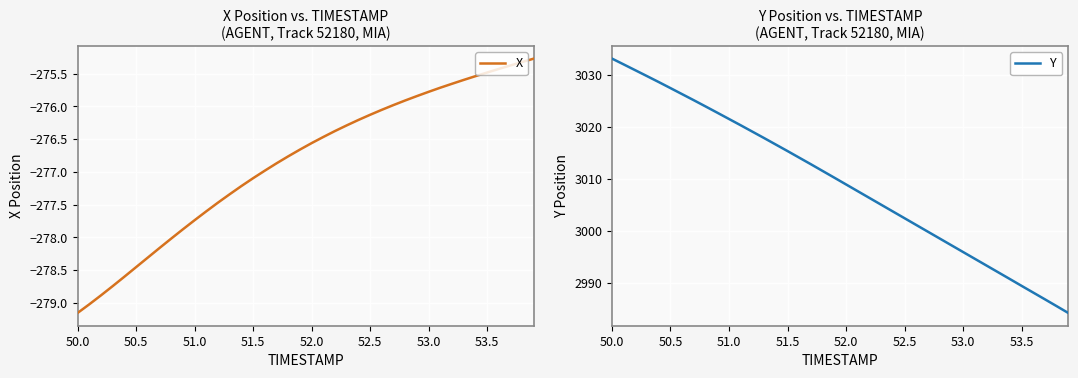

Reading right to left, transcribe all the data shown in this chart.

X: -275.3	-275.3	-275.4	-275.4	-275.5	-275.5	-275.6	-275.7	-275.7	-275.8	-275.8	-275.9	-276.0	-276.1	-276.1	-276.2	-276.3	-276.4	-276.5	-276.6	-276.7	-276.8	-276.9	-277.0	-277.1	-277.2	-277.3	-277.5	-277.6	-277.7	-277.9	-278.0	-278.2	-278.3	-278.5	-278.6	-278.7	-278.9	-279.0	-279.2
Y: 2984.1	2985.5	2986.8	2988.1	2989.4	2990.7	2992.0	2993.3	2994.6	2995.9	2997.2	2998.5	2999.8	3001.1	3002.4	3003.7	3005.0	3006.3	3007.6	3008.9	3010.2	3011.5	3012.8	3014.0	3015.3	3016.6	3017.8	3019.0	3020.3	3021.5	3022.7	3023.9	3025.1	3026.2	3027.4	3028.6	3029.7	3030.8	3032.0	3033.1